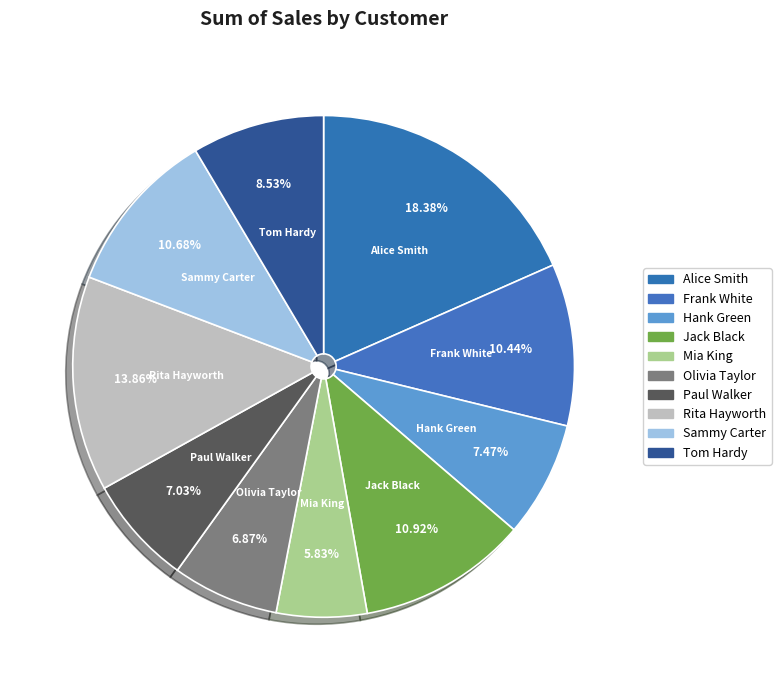

What is the smallest slice in the pie chart?

Mia King